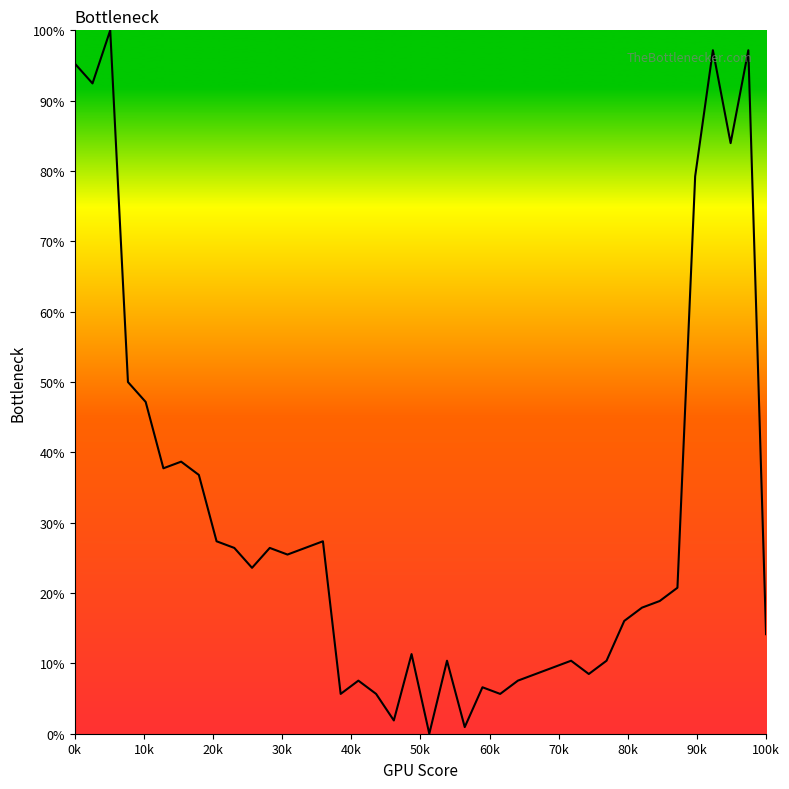

What is the maximum value shown in the chart?

100.0